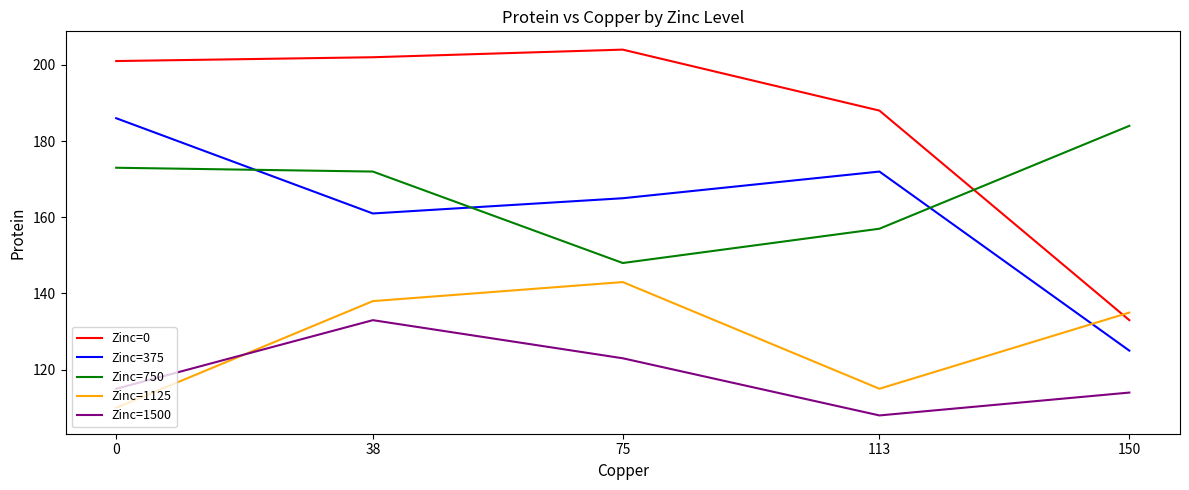

At which category does the chart reach its minimum across all series?

113